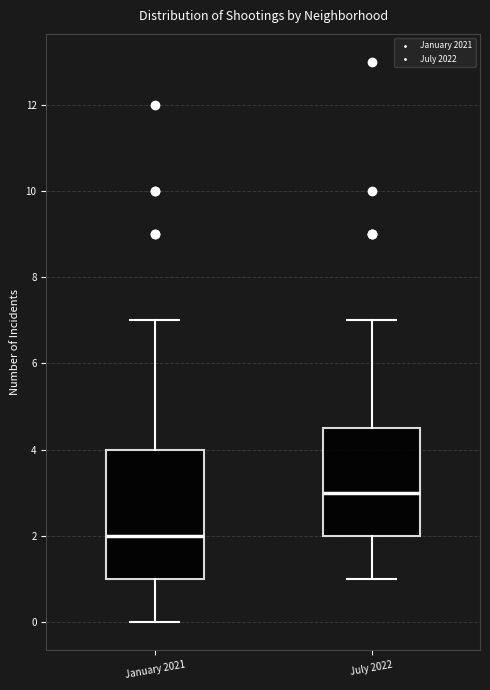

Reading left to right, read every box against the y-axis: the position of its median line, the range the box covers, and the ends of its whiskers. The values are not printed on the chart, so give them approximately, as read against the axis.

January 2021: median 2.0, box 1.0 to 4.0, whiskers 0.0 to 7.0
July 2022: median 3.0, box 2.0 to 4.6, whiskers 1.0 to 7.0